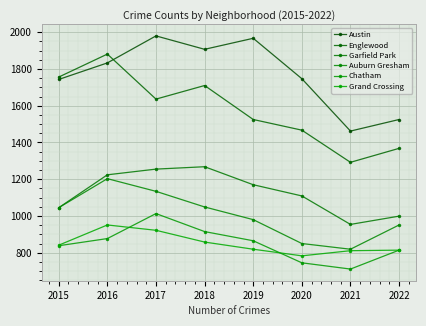

At how many categories does at least one series exceed 1910?

2